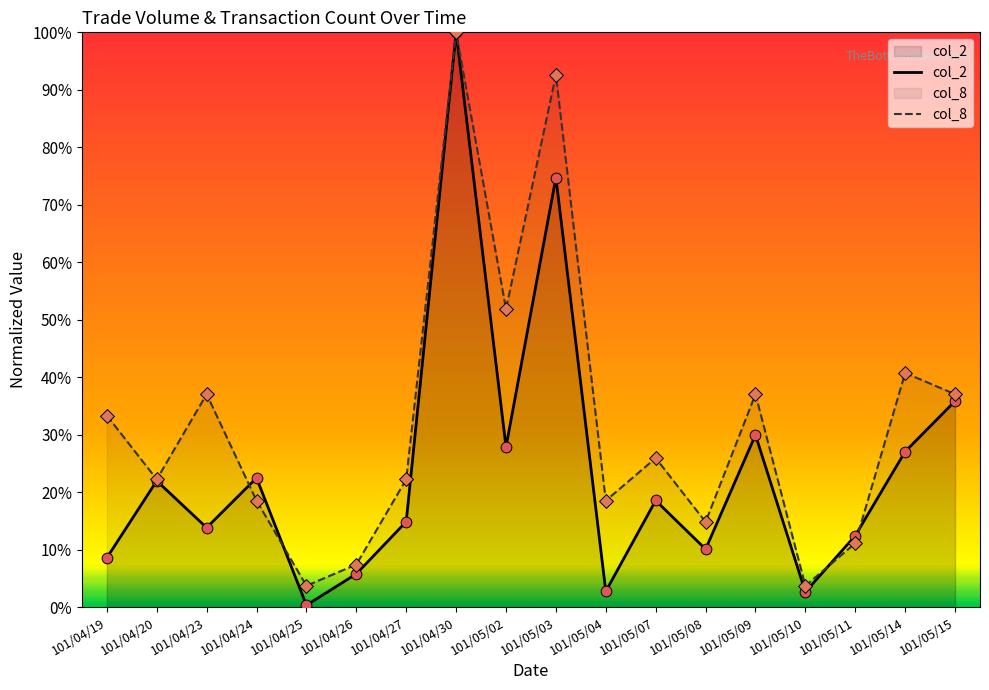

At which category is the sum across all series the highest?

101/04/30